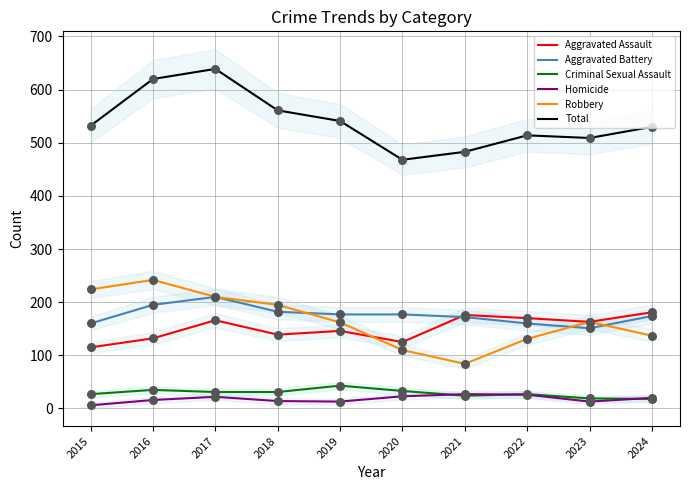

Is the value of Robbery at 2015 greater than the value of Homicide at 2019?

Yes